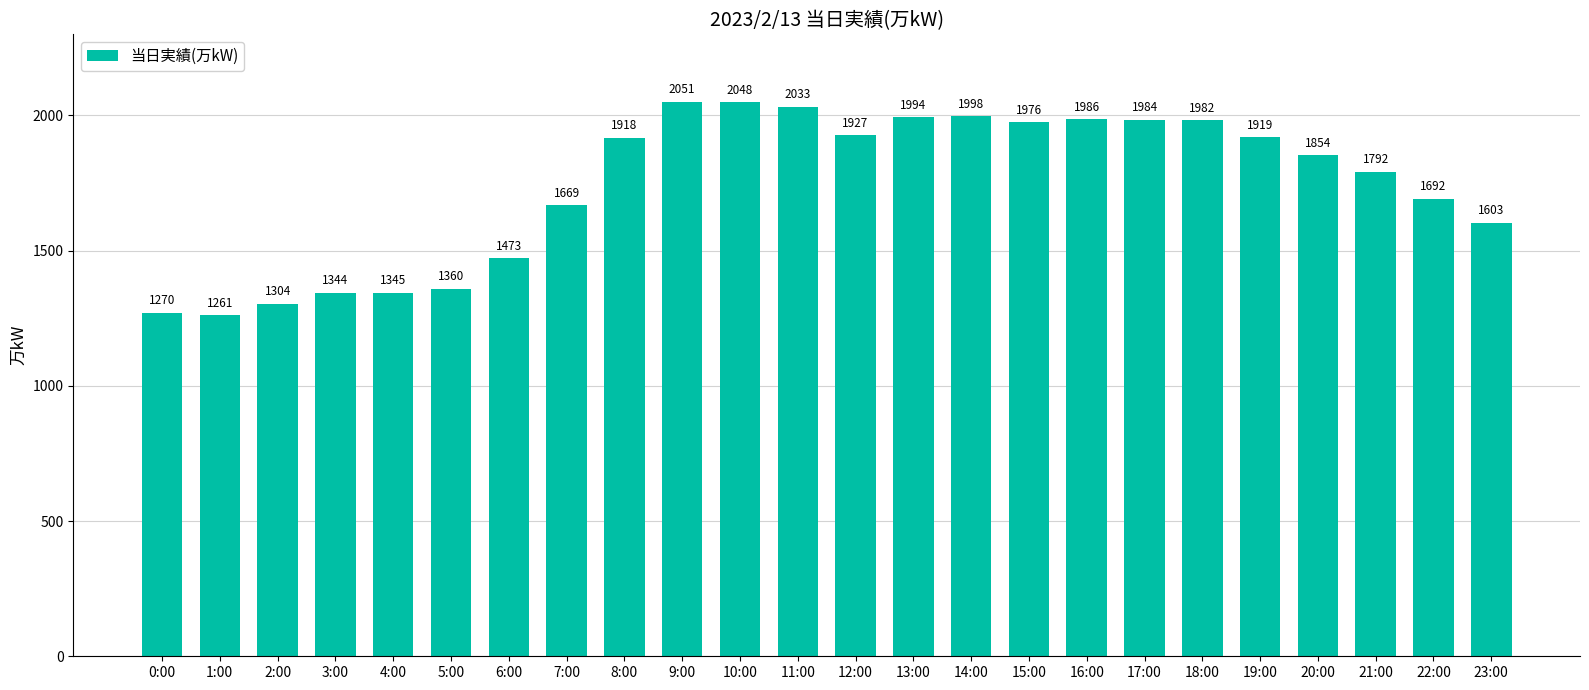

What value does the data have at 13:00?

1994